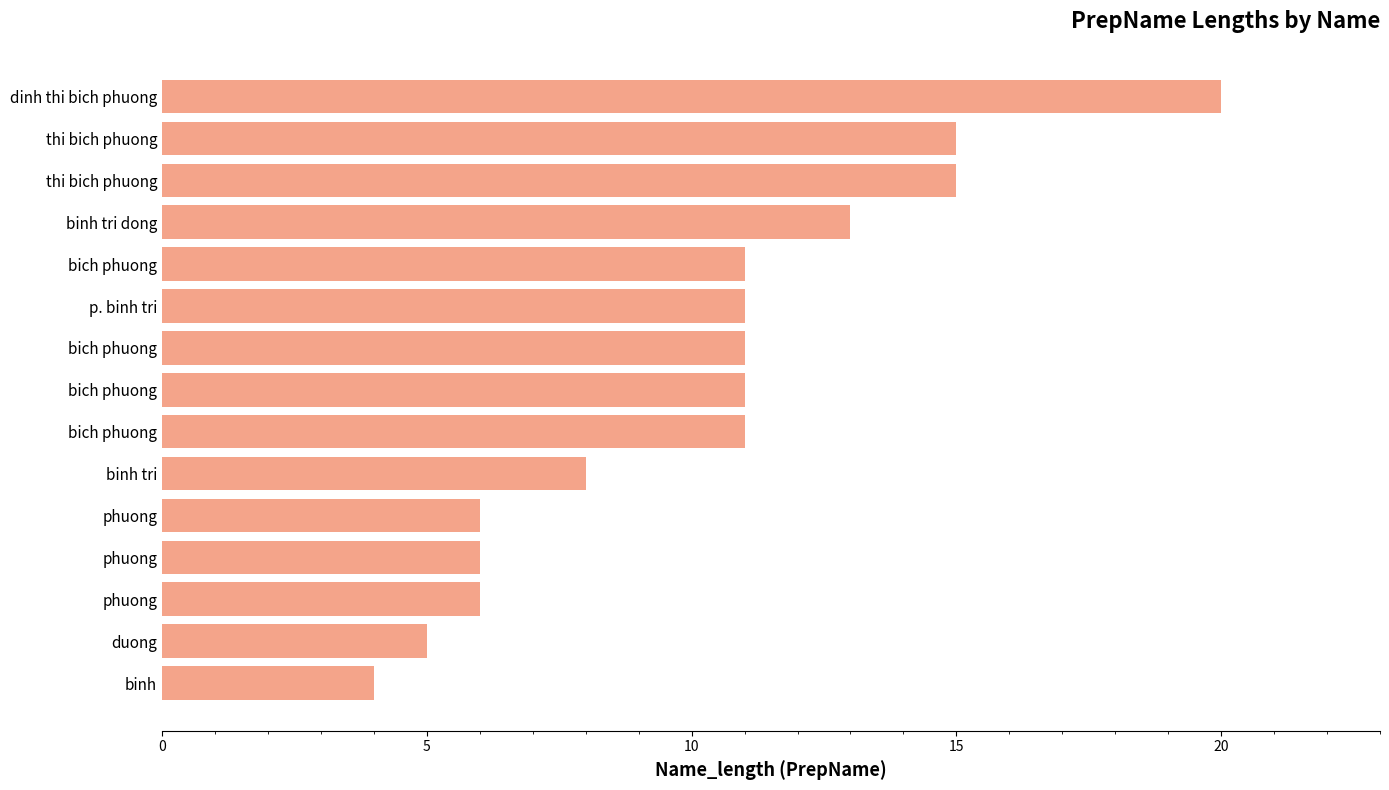

Does the chart contain any negative values?

No